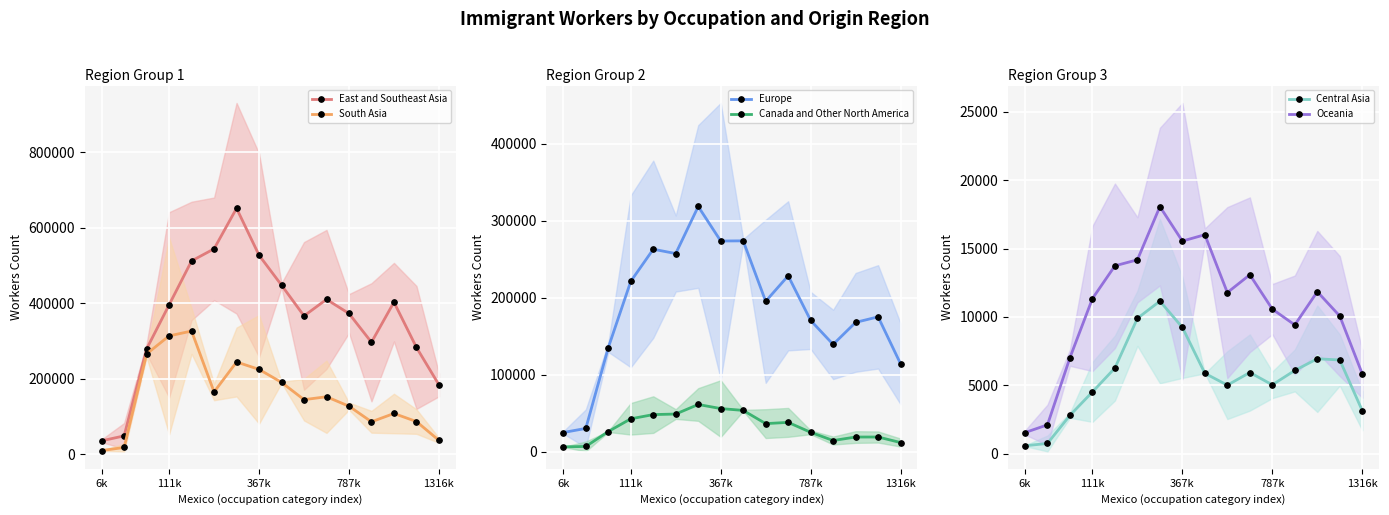

At which category does the chart reach its minimum across all series?

6k